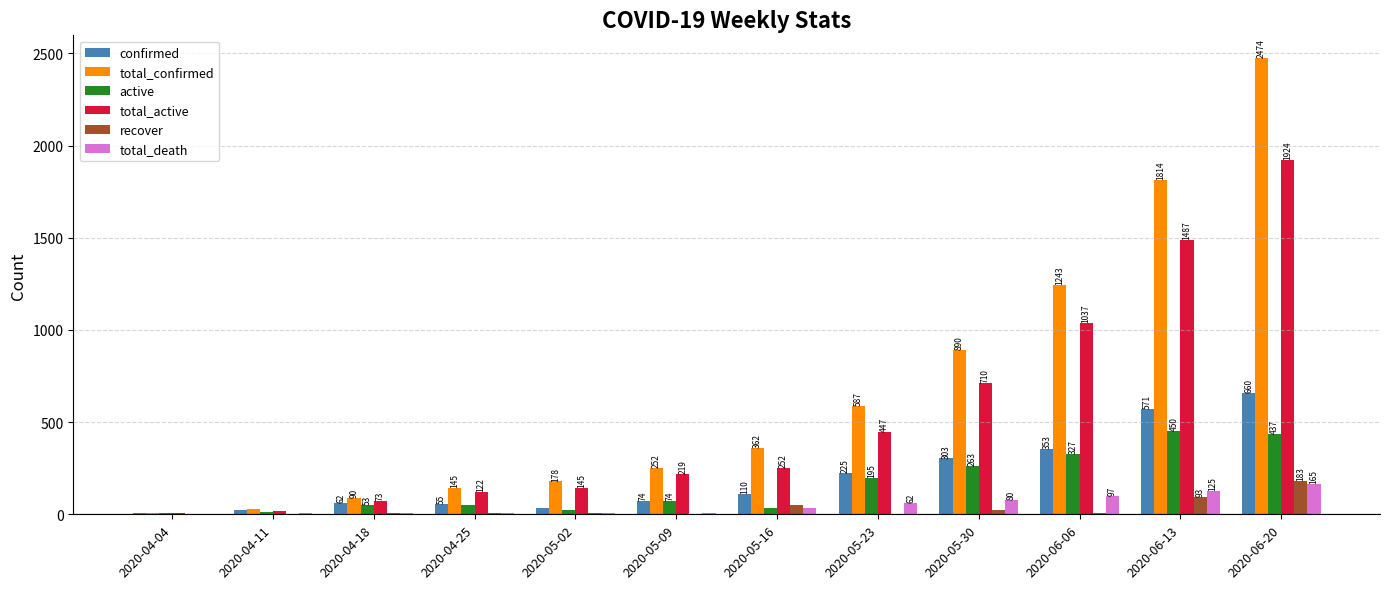

Are the bars horizontal?

No